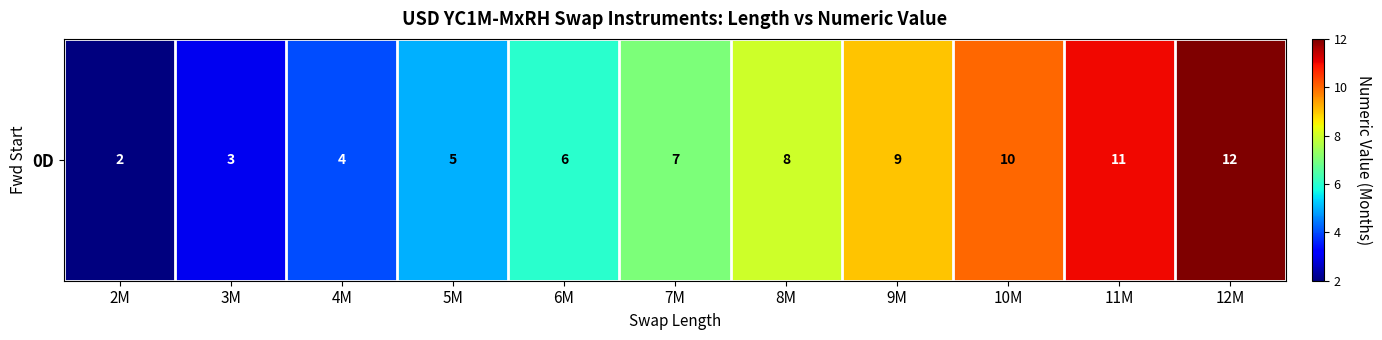

What is the smallest value displayed?

2